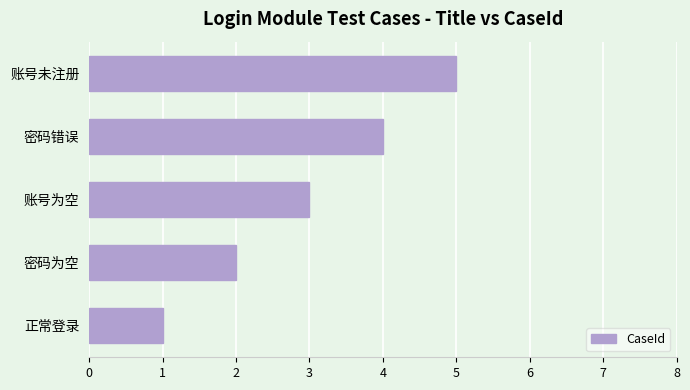

At which label is the value closest to 3?

账号为空